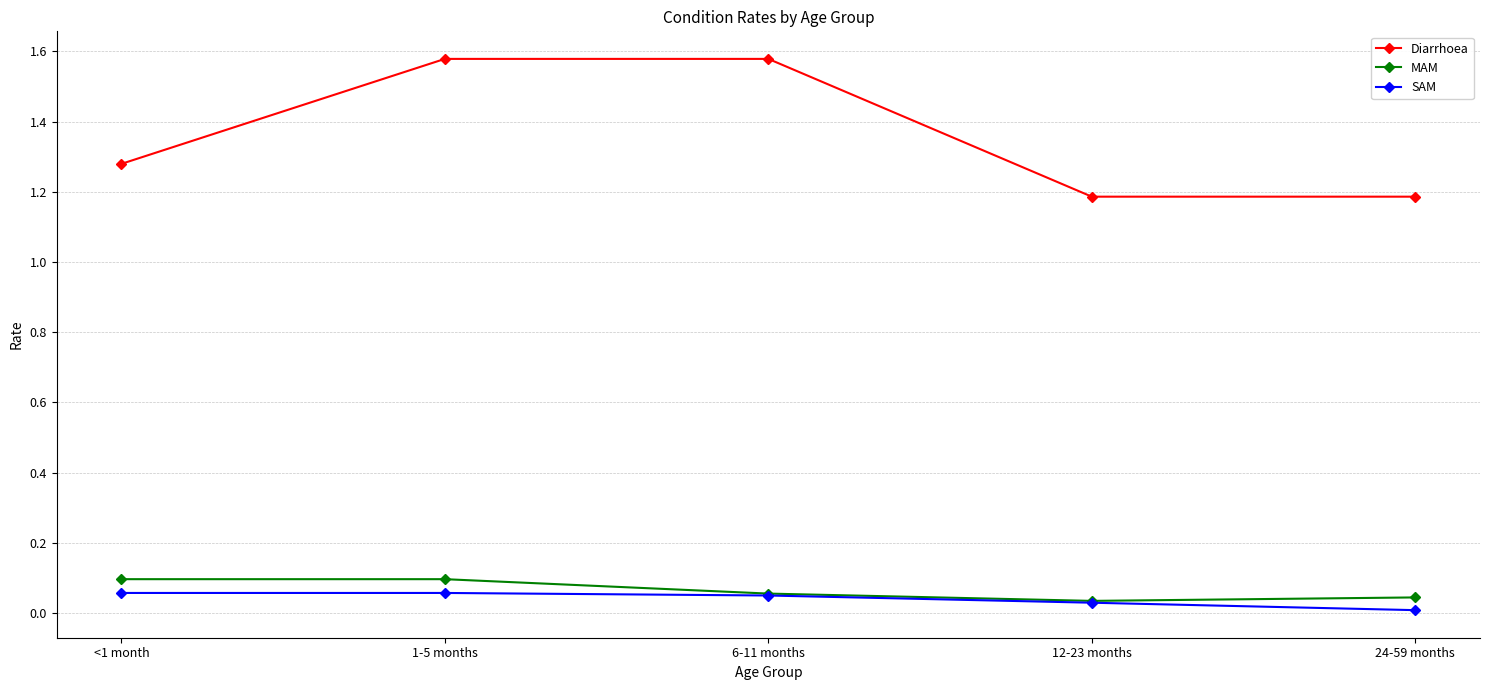

True or false: Diarrhoea and SAM intersect in this chart.

False